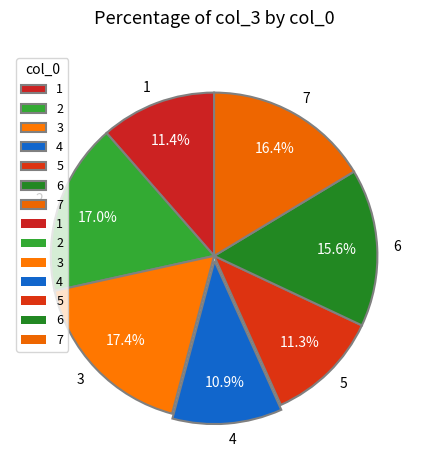

What is the ratio of the value at 4 to the value at 6?

0.7